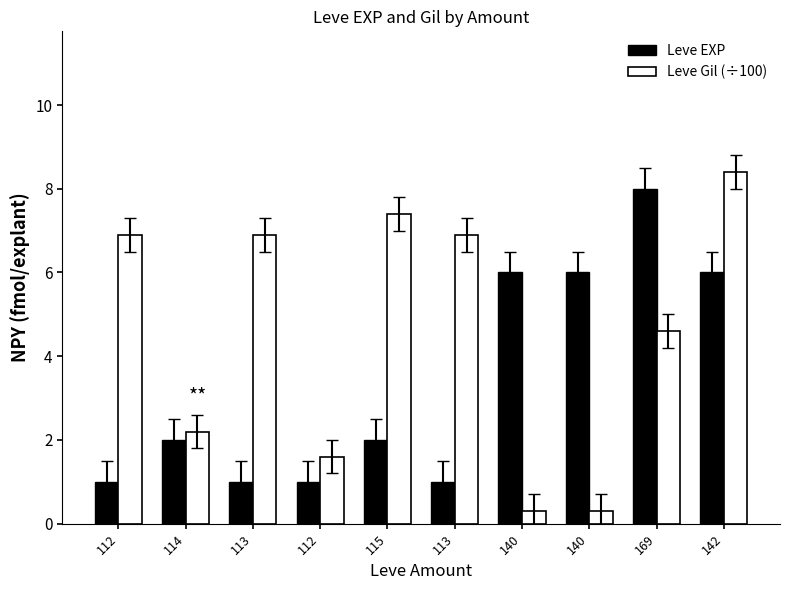

Rank the series by their average value, from lowest to highest.

Leve EXP, Leve Gil (÷100)